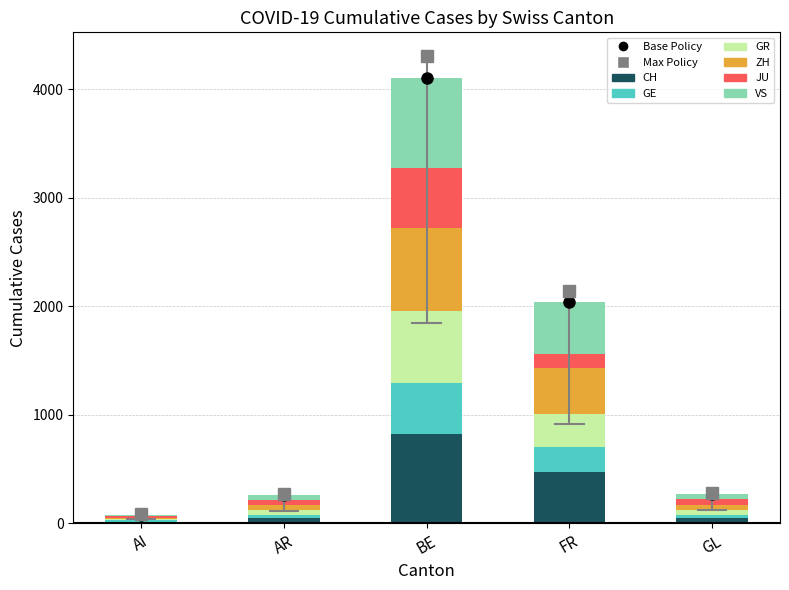

What is the average value of the VS series?

281